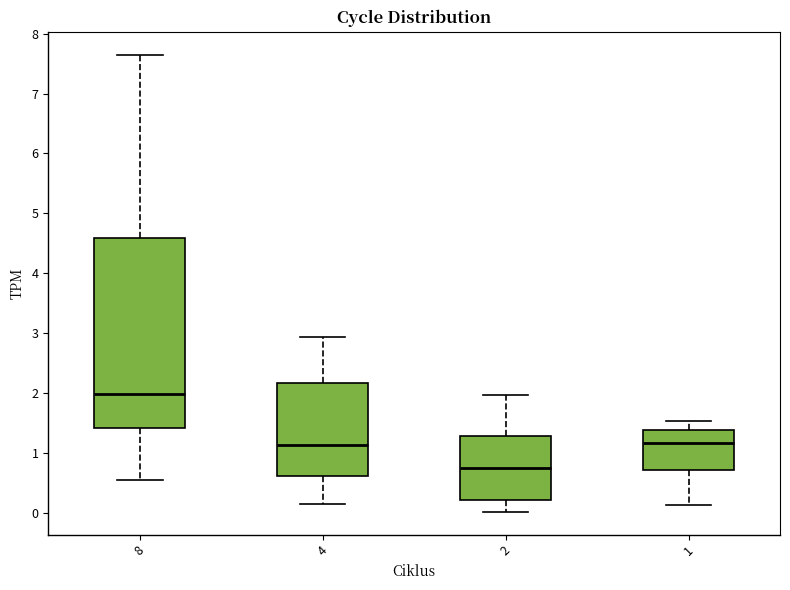

Comparing the boxes themselves (not the whiskers), which one is the tallest?

8